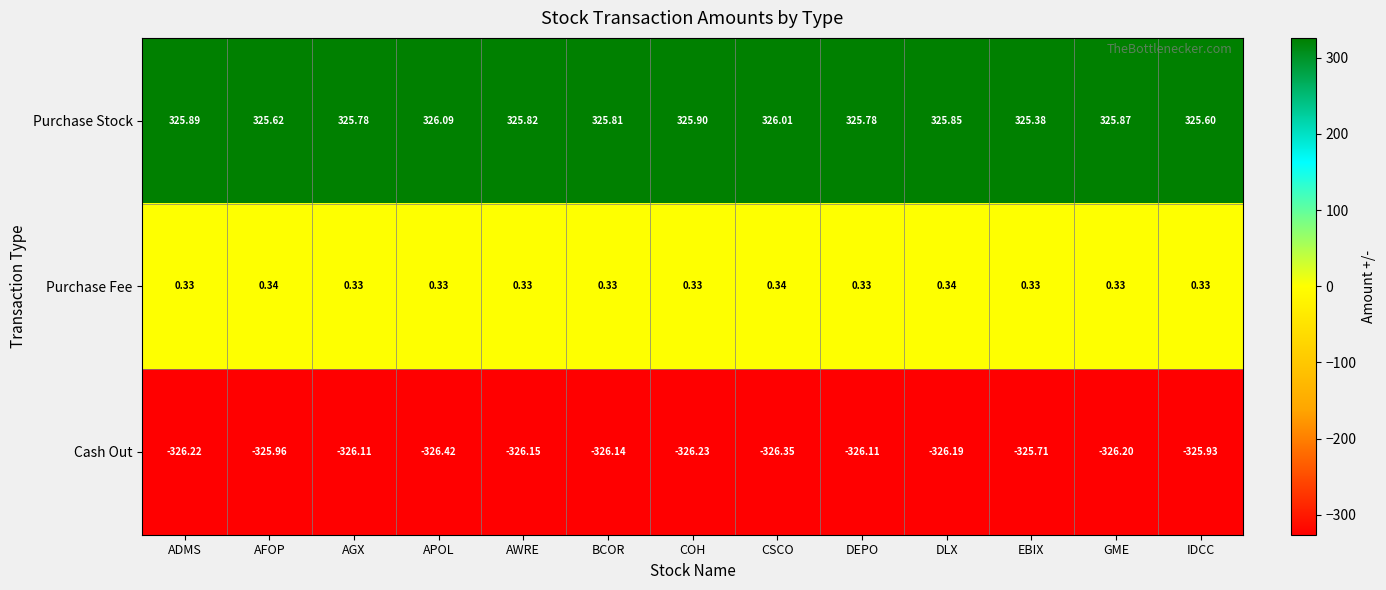

Is the value of Purchase Fee at AFOP greater than the value of Purchase Stock at IDCC?

No